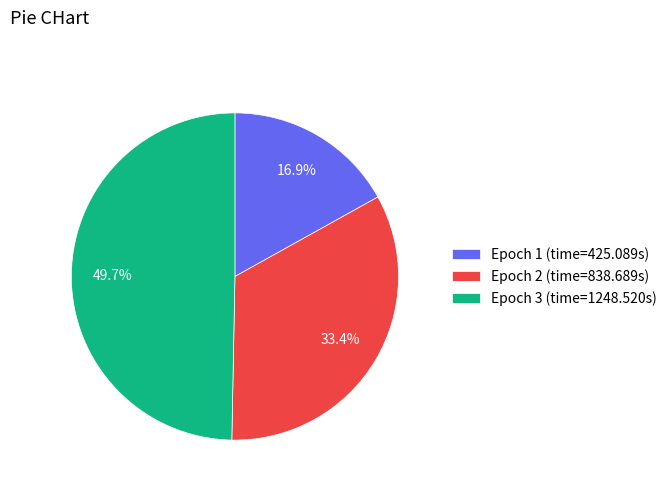

To the nearest percent, what is the combined percentage of Epoch 1 and Epoch 3?

67%